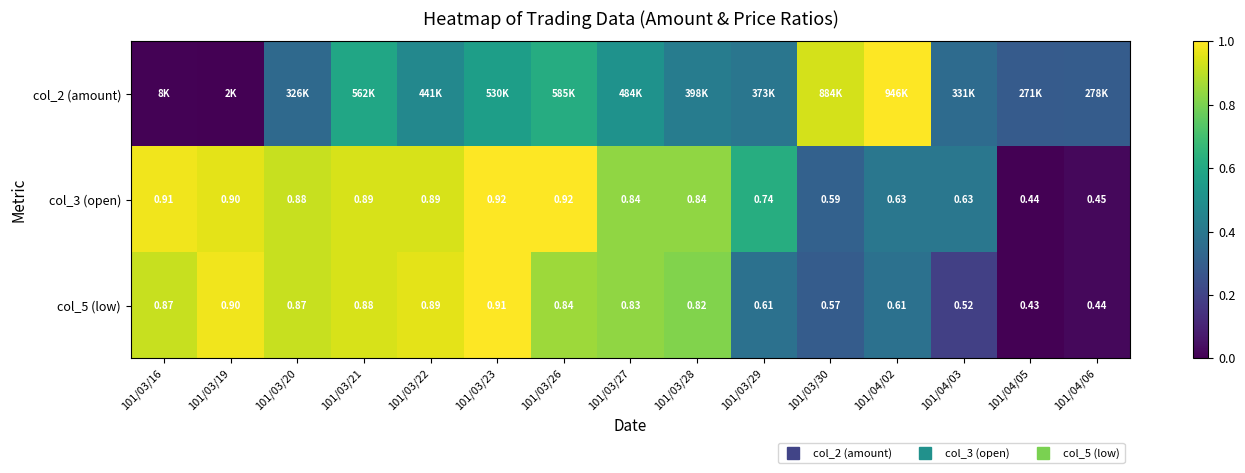

What is the difference between the maximum and second lowest values in the col_2 (amount) series?

1.0